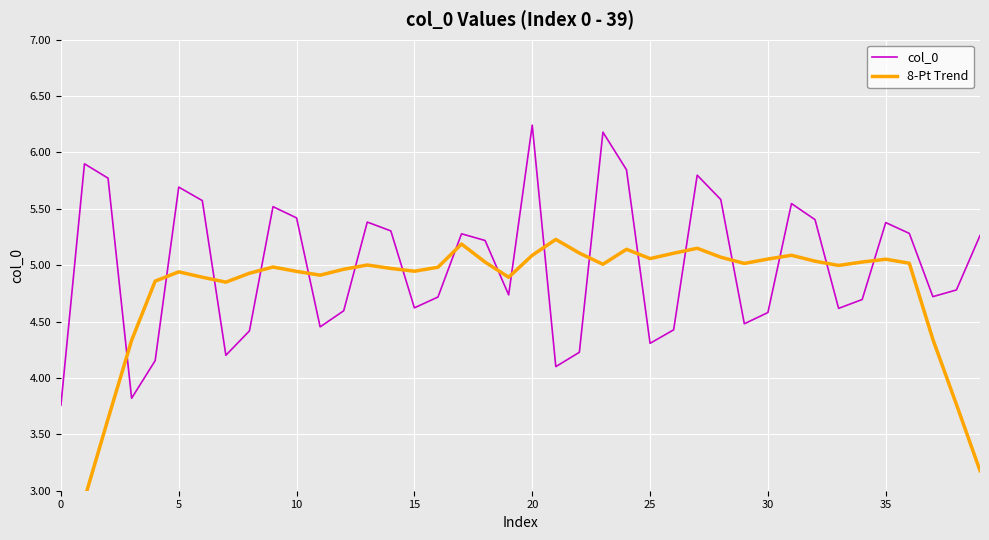

True or false: col_0 and 8-Pt Trend intersect in this chart.

True